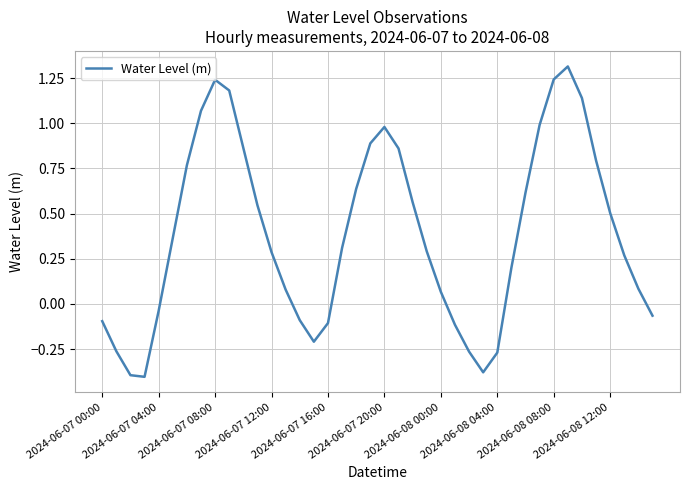

What is the greatest value displayed?

1.3